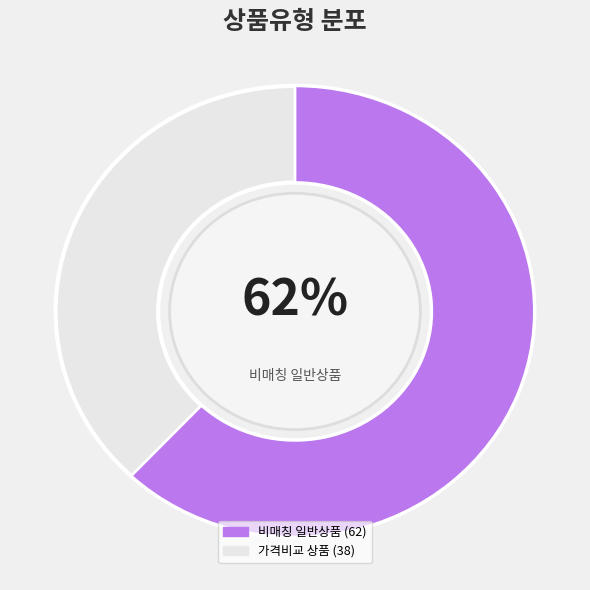

To the nearest percent, what percentage of the pie is 일반 - 가격비교 비매칭 일반상품?

62%